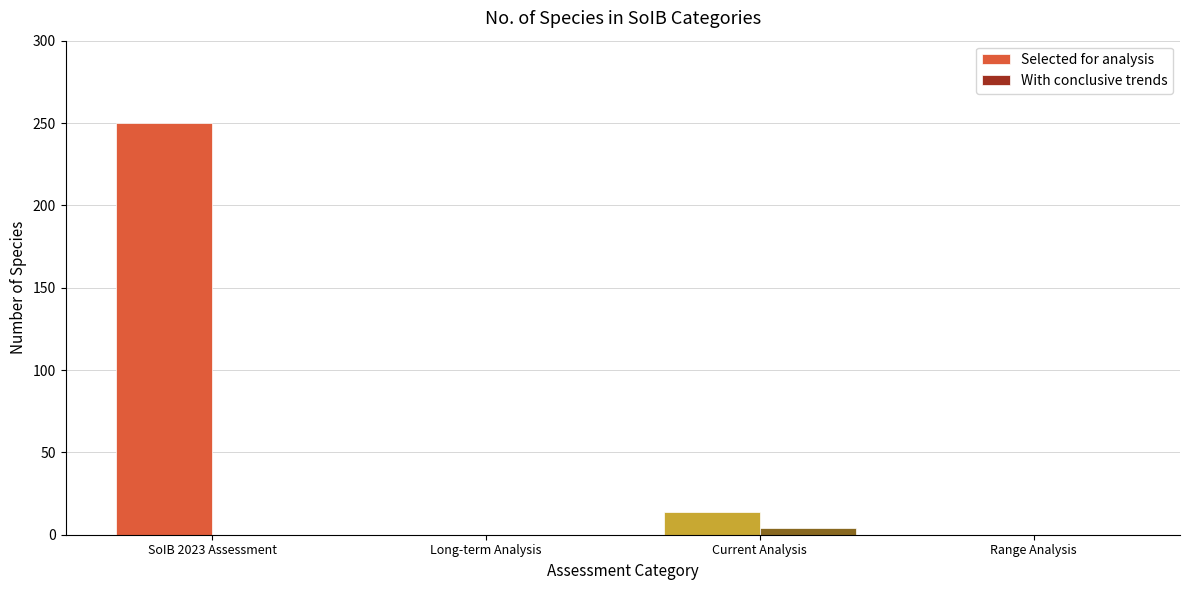

At which label is Selected for analysis closest to 125?

Current Analysis